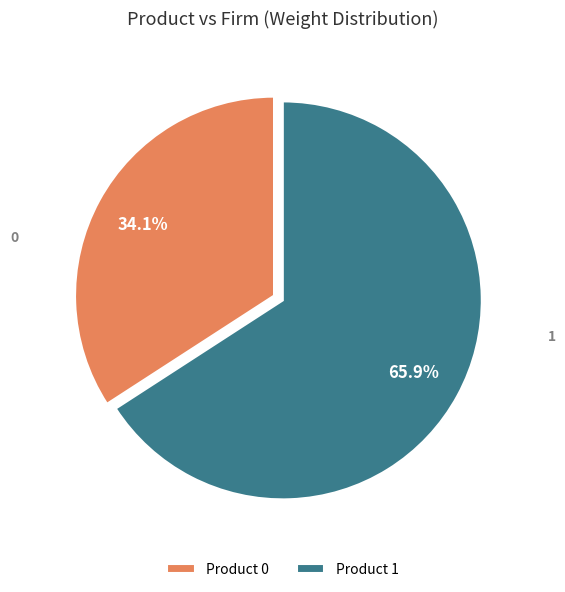

What portion of the pie excludes Product 1?

34.1%